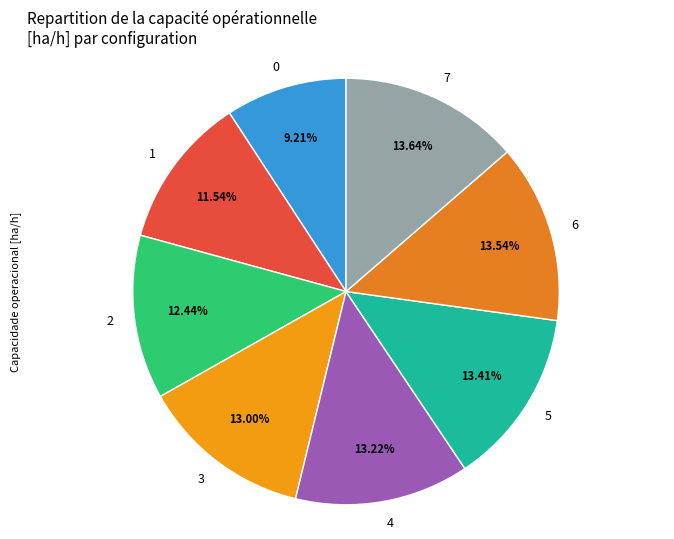

Do 0 and 7 together represent more than half of the pie?

No